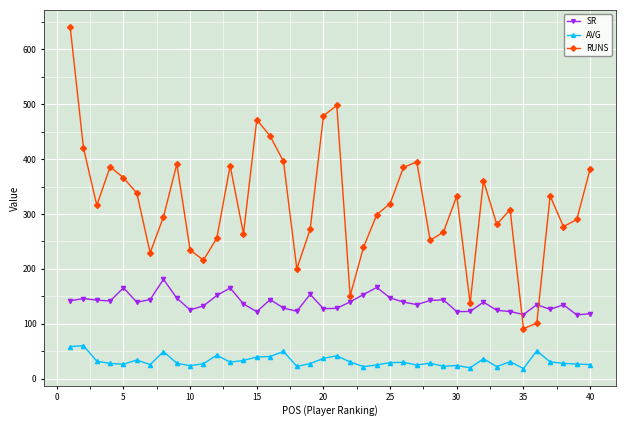

List the series in order of their peak value, highest first.

RUNS, SR, AVG